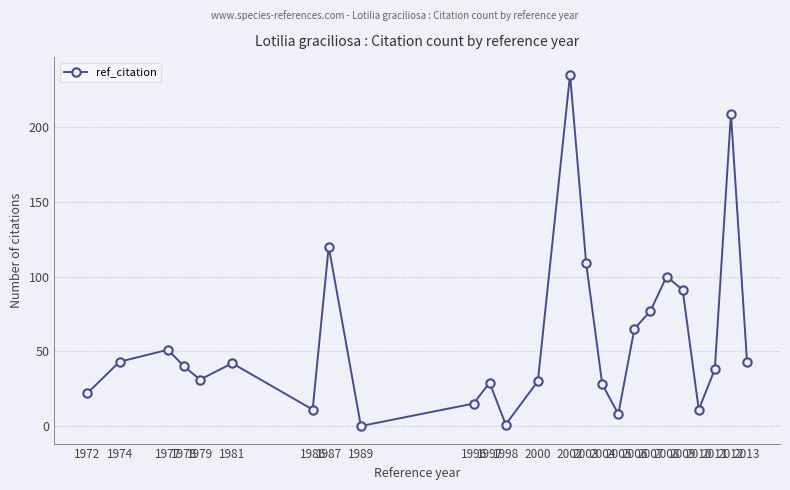

Is this an area chart (filled region under the line)?

No